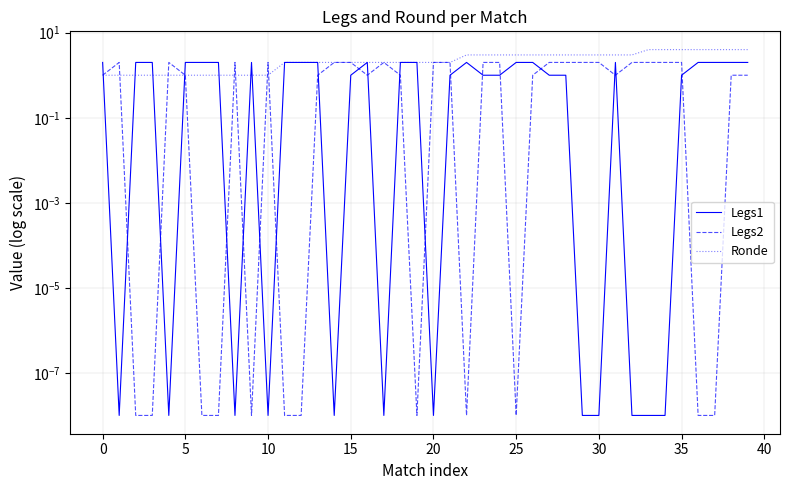

Which series has the widest spread of values?

Ronde